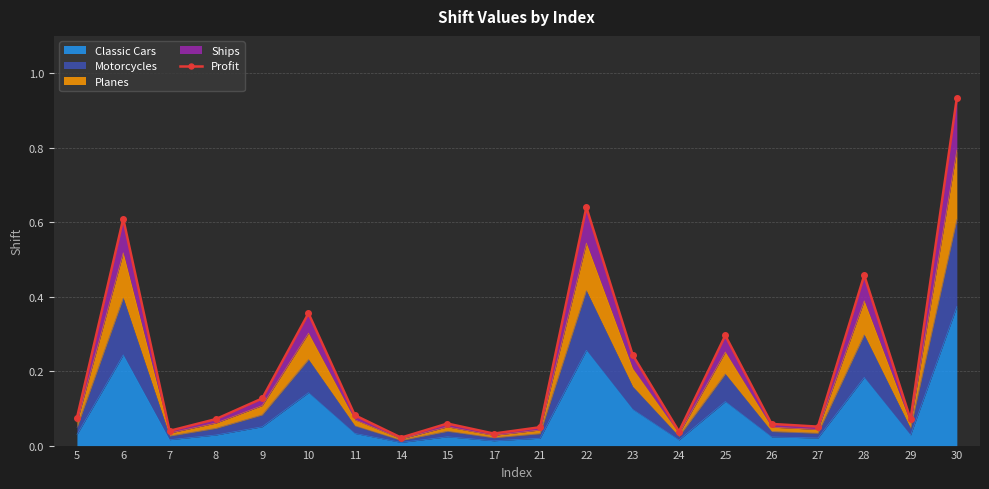

What is the difference between the maximum and second lowest values?

0.9